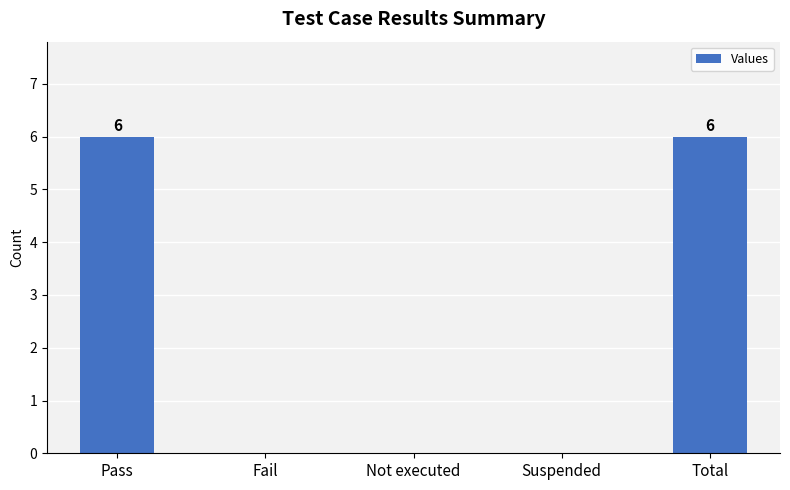

What value does the data have at Pass?

6